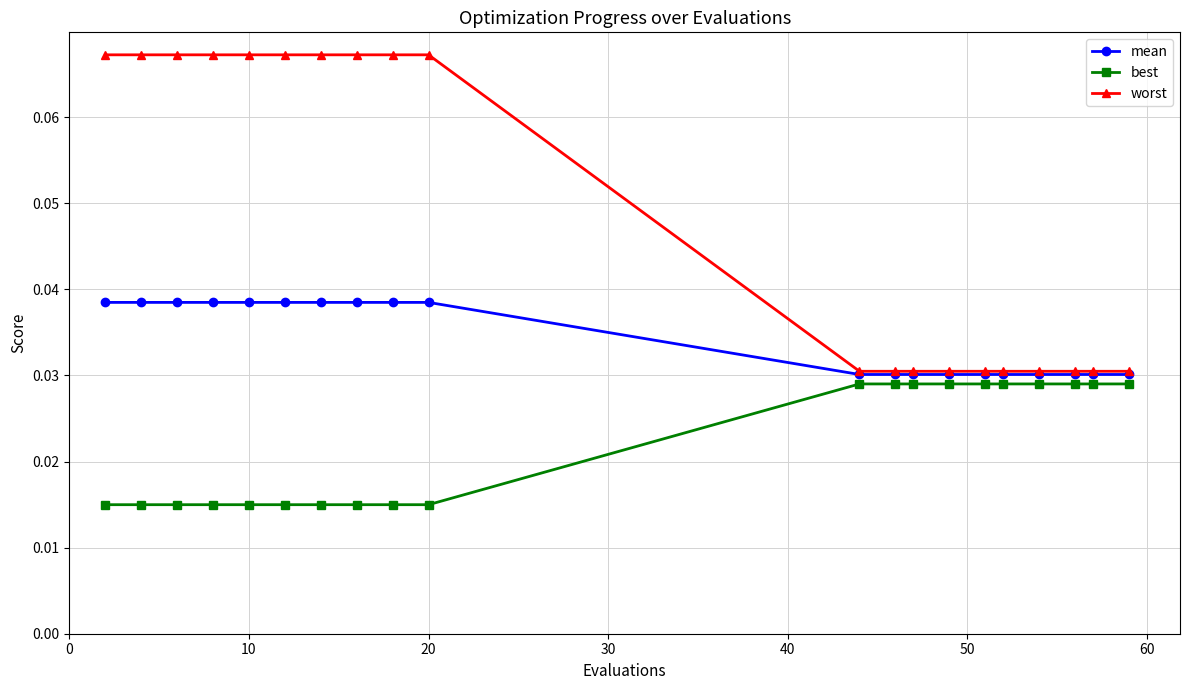

True or false: best and worst intersect in this chart.

False